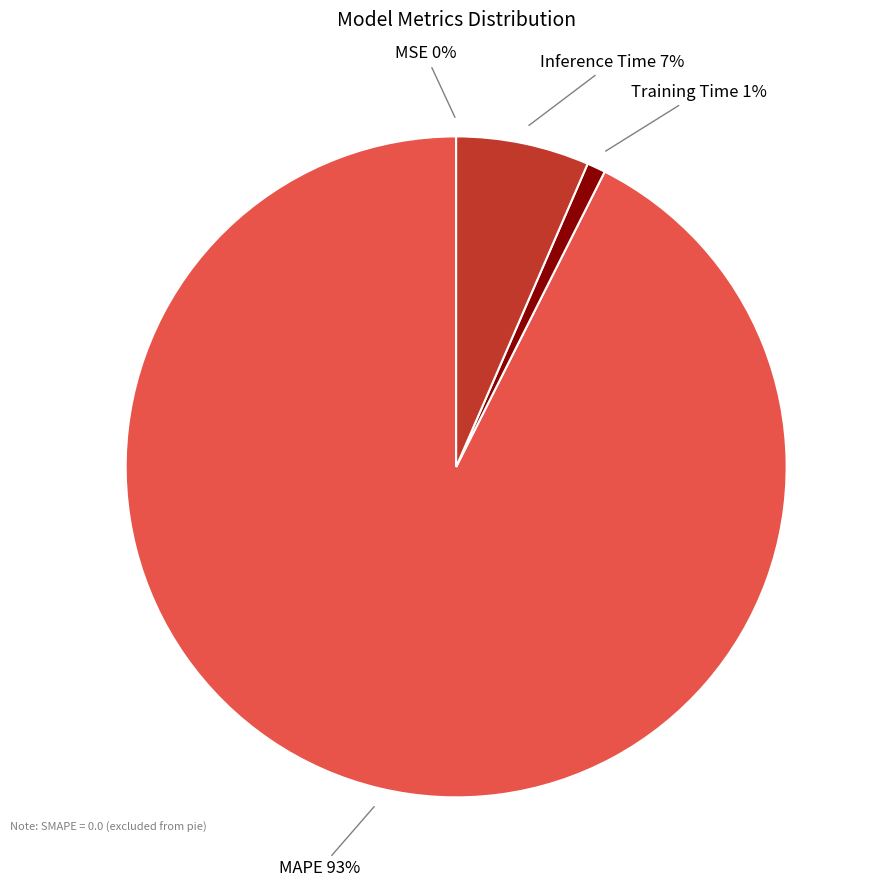

To the nearest percent, what is the average slice percentage?

25%